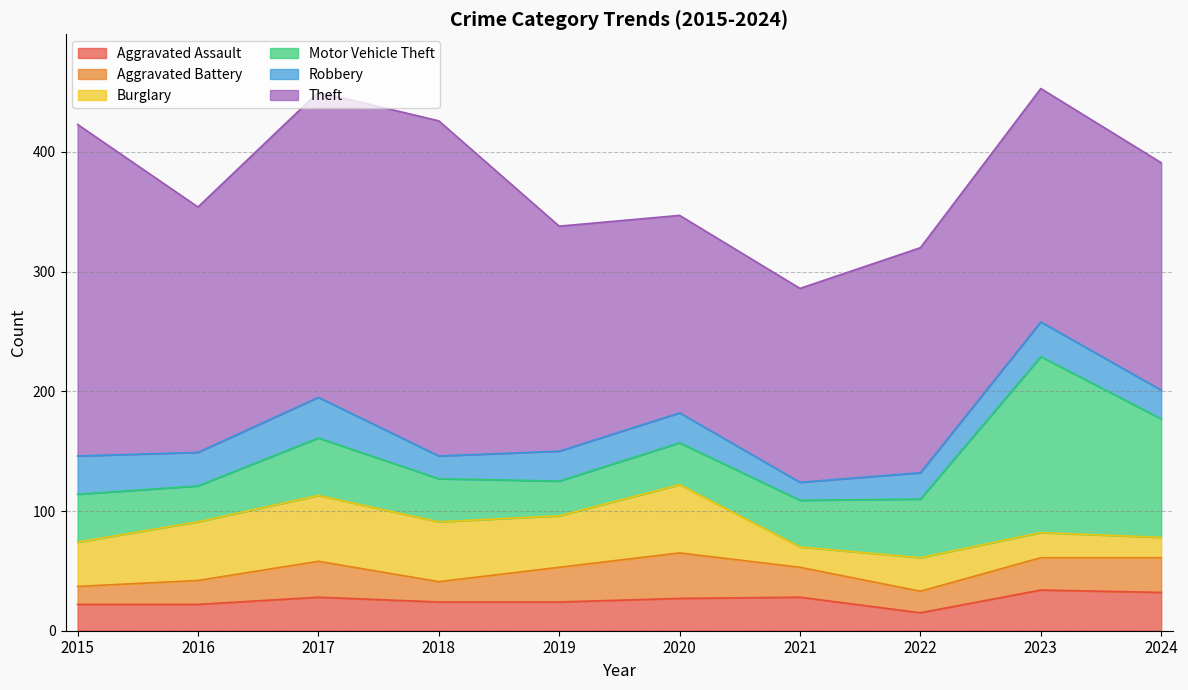

How many lines are shown in the chart?

6